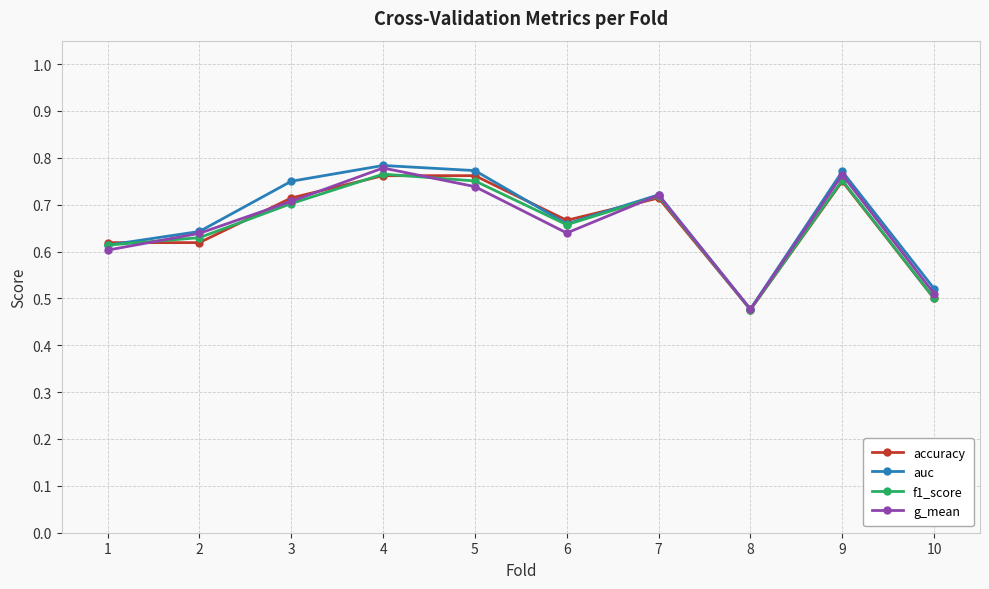

True or false: g_mean has a value of 0.2 at 1.

False